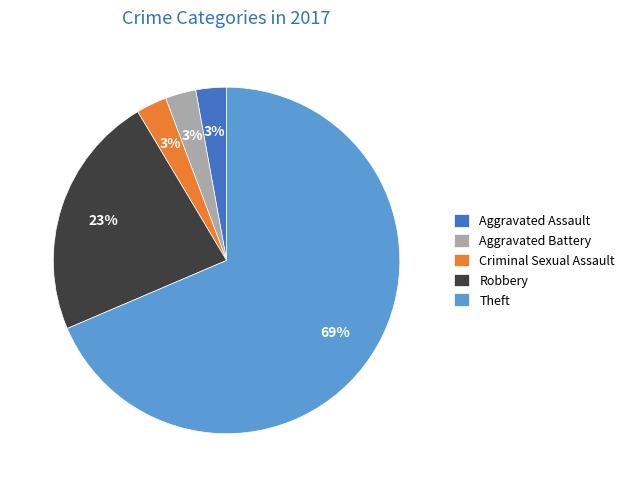

Is there a majority slice in this chart?

Yes